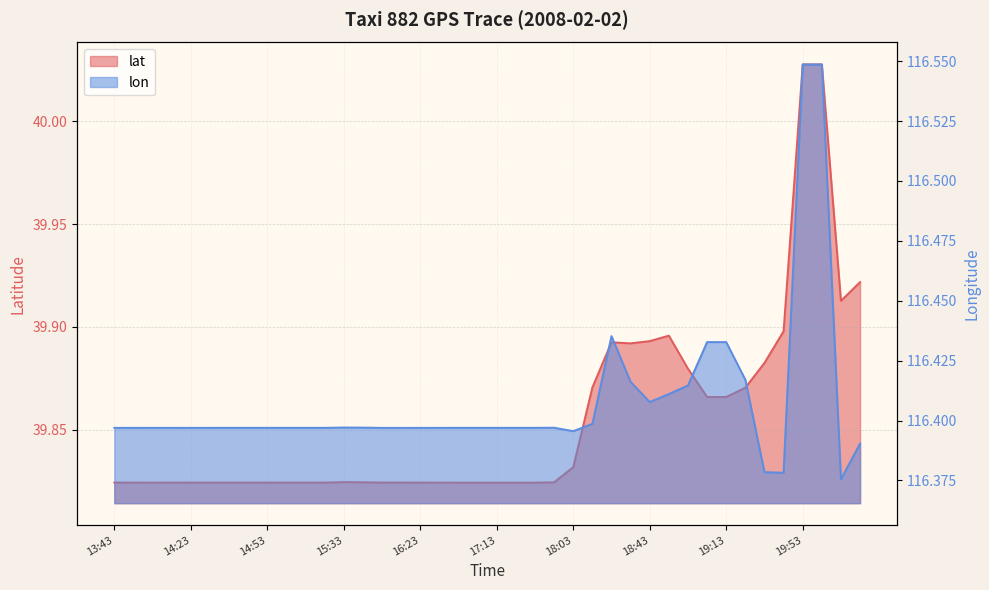

How many lines are shown in the chart?

2